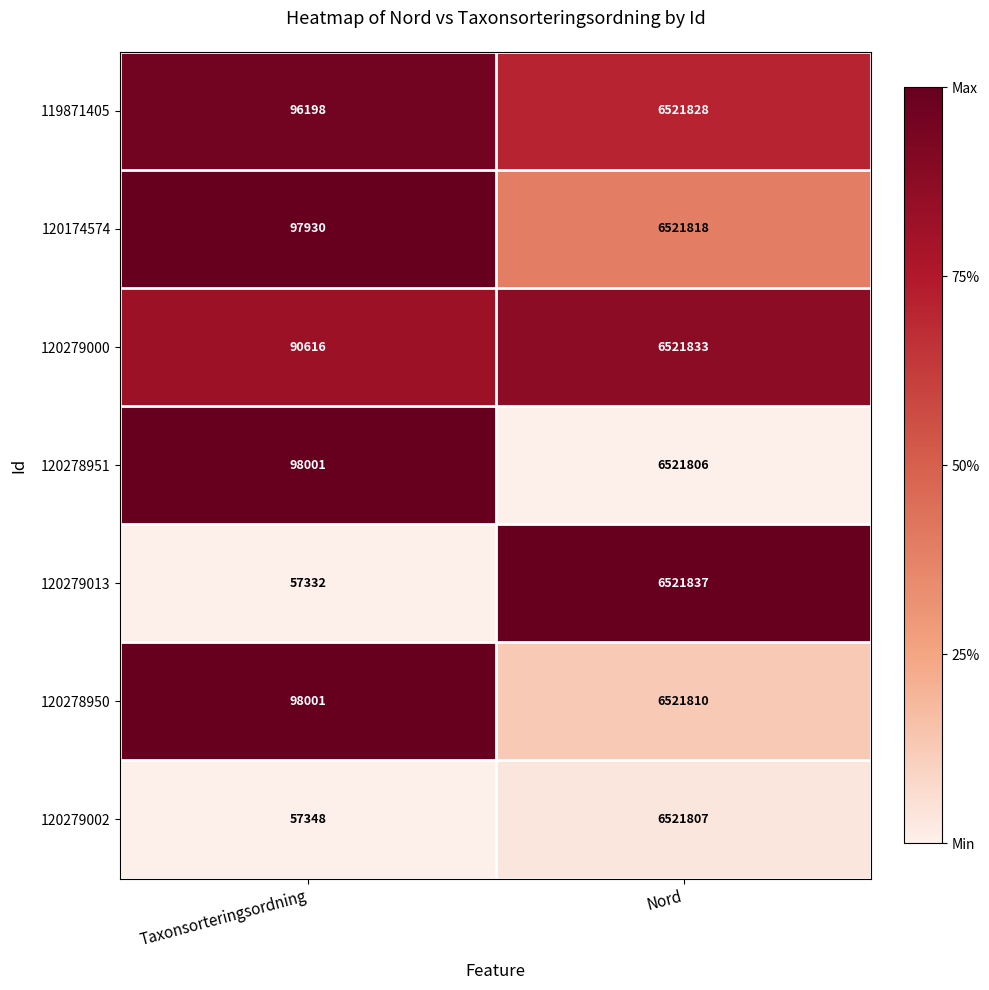

Read the 119871405 value at Nord.

6521828